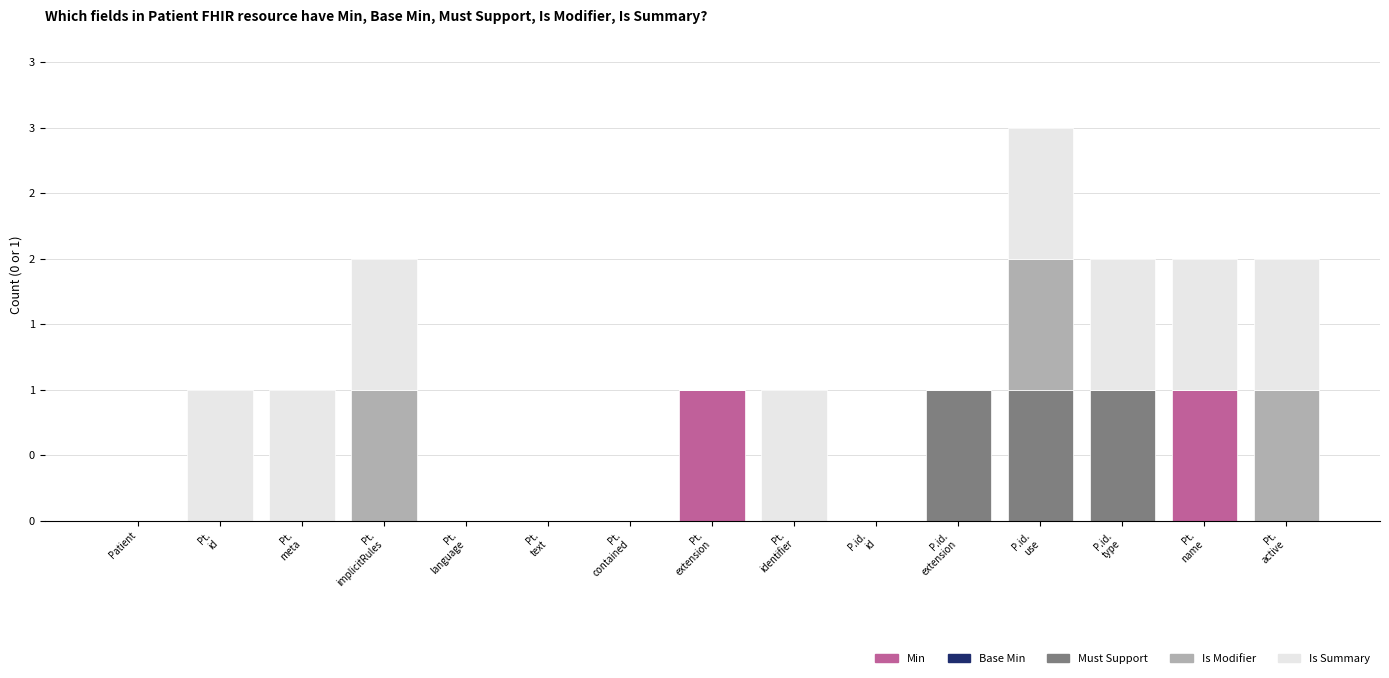

What position from the left is P.id.
id?

10